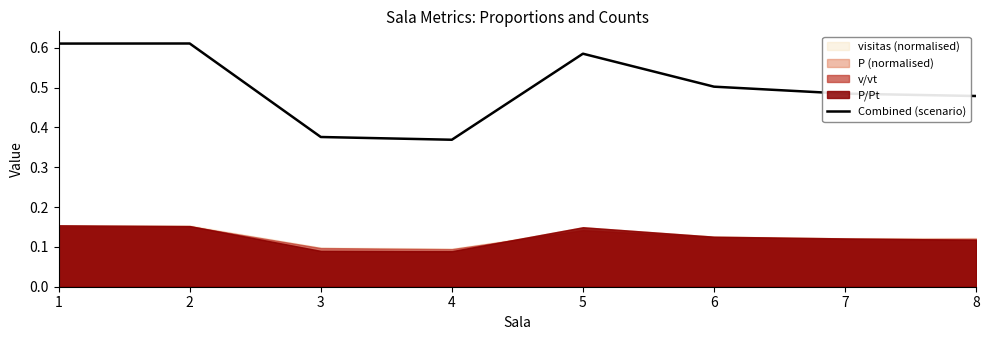

What is the average value?

0.5